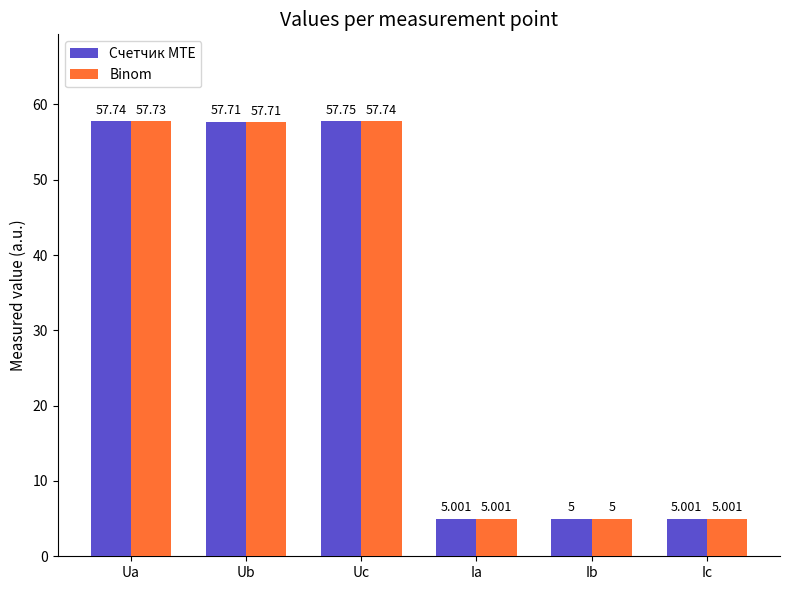

What is the smallest value displayed?

5.0